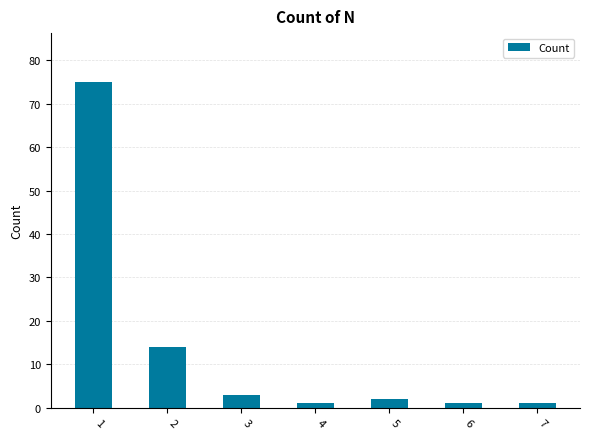

What is the ratio of the value at 2 to the value at 3?

4.7